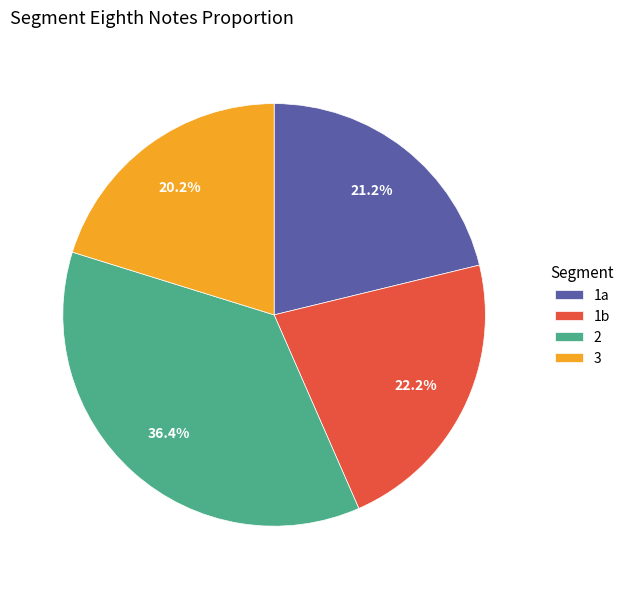

Does 1b account for over 50% of the chart?

No